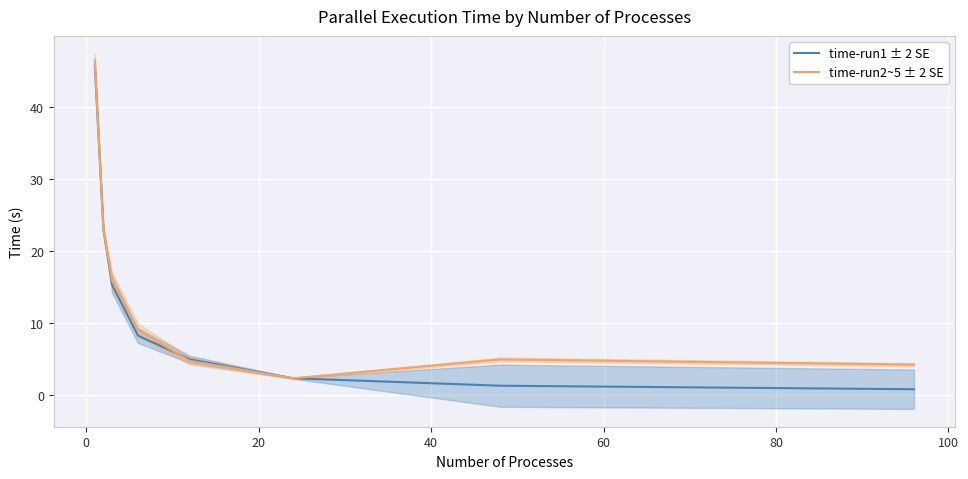

What is the value of the time-run1 ± 2 SE point at the 6th from the left?

2.4